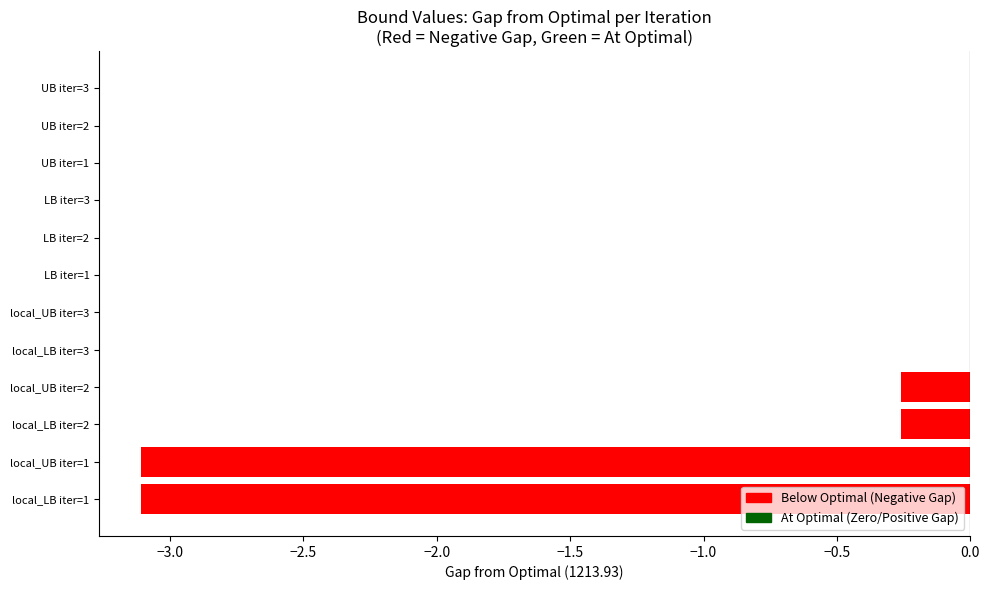

What is the sum of all values?

-6.7